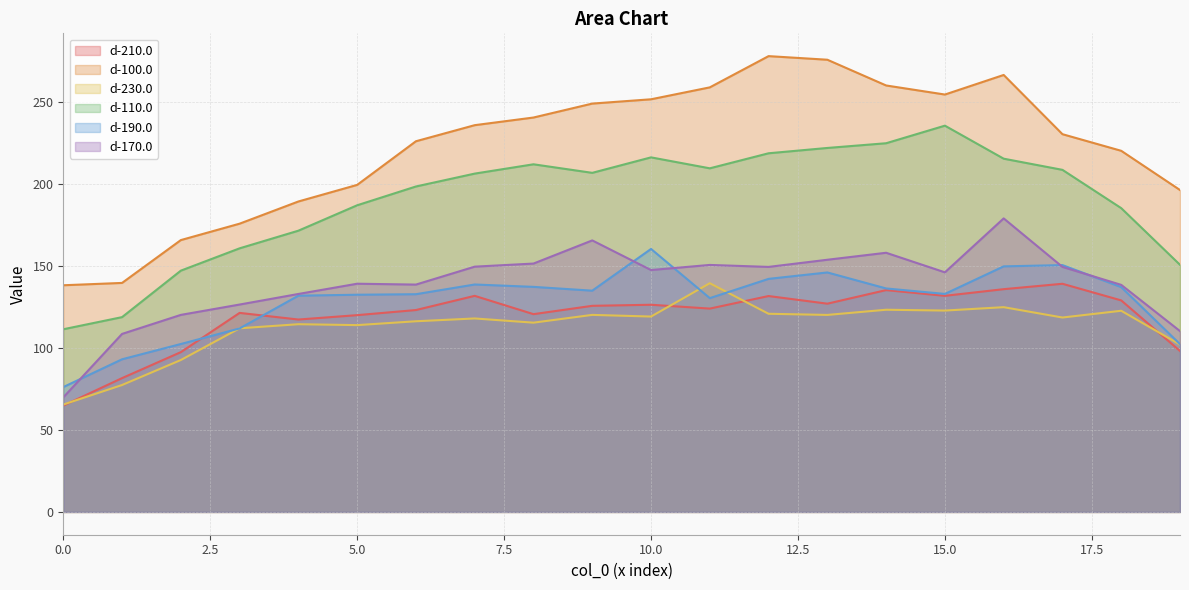

What is the difference between the highest and lowest values at 12?

157.3